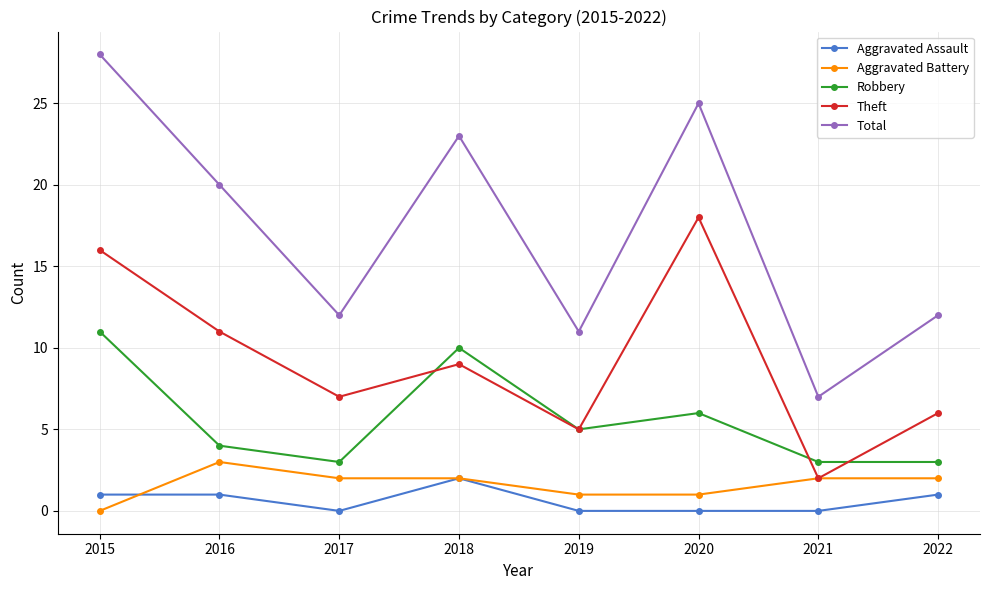

The Aggravated Assault series shows 2 at 2016. True or false?

False